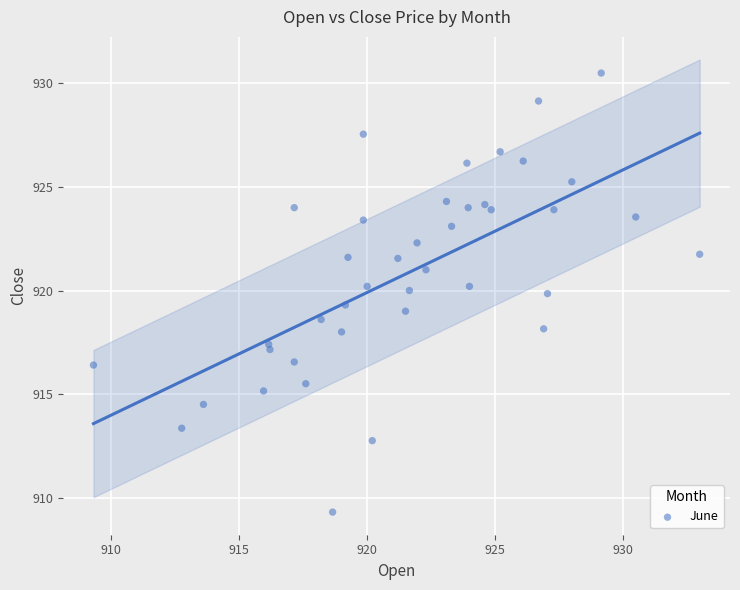

What is the range of X values (max minus min)?

23.7